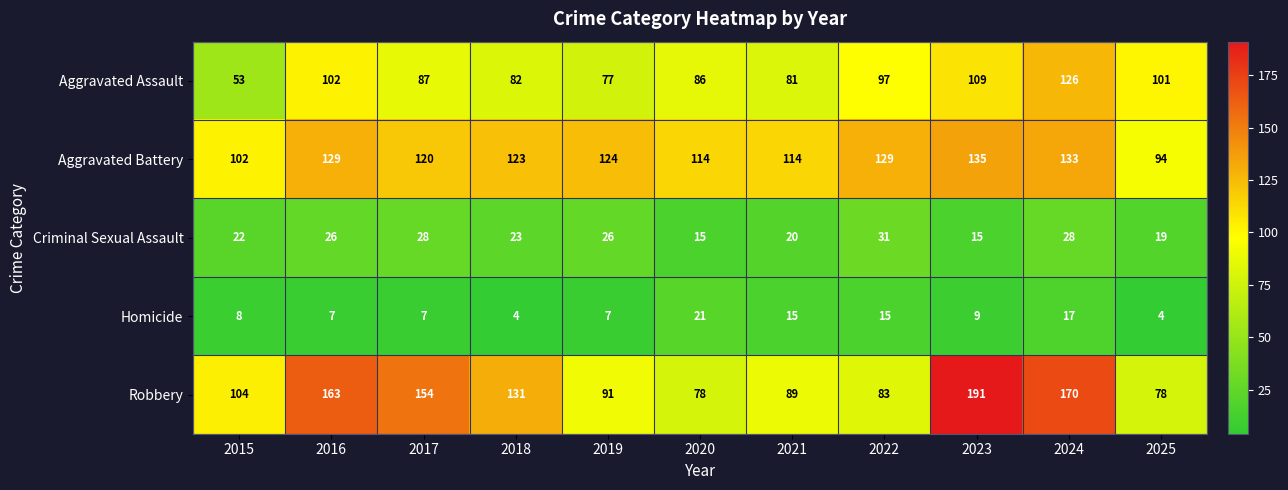

What is the difference between the maximum and minimum values in the Aggravated Battery series?

41